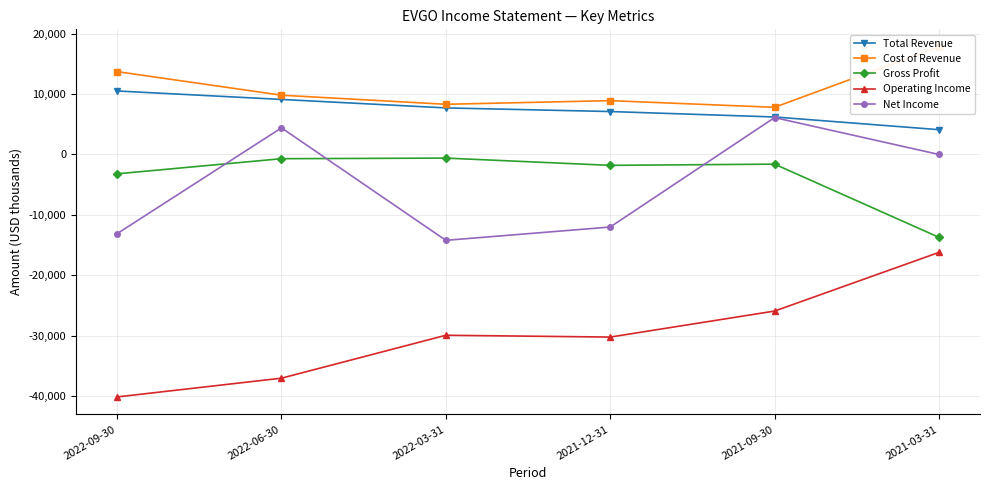

What is the minimum value for Net Income?

-14200